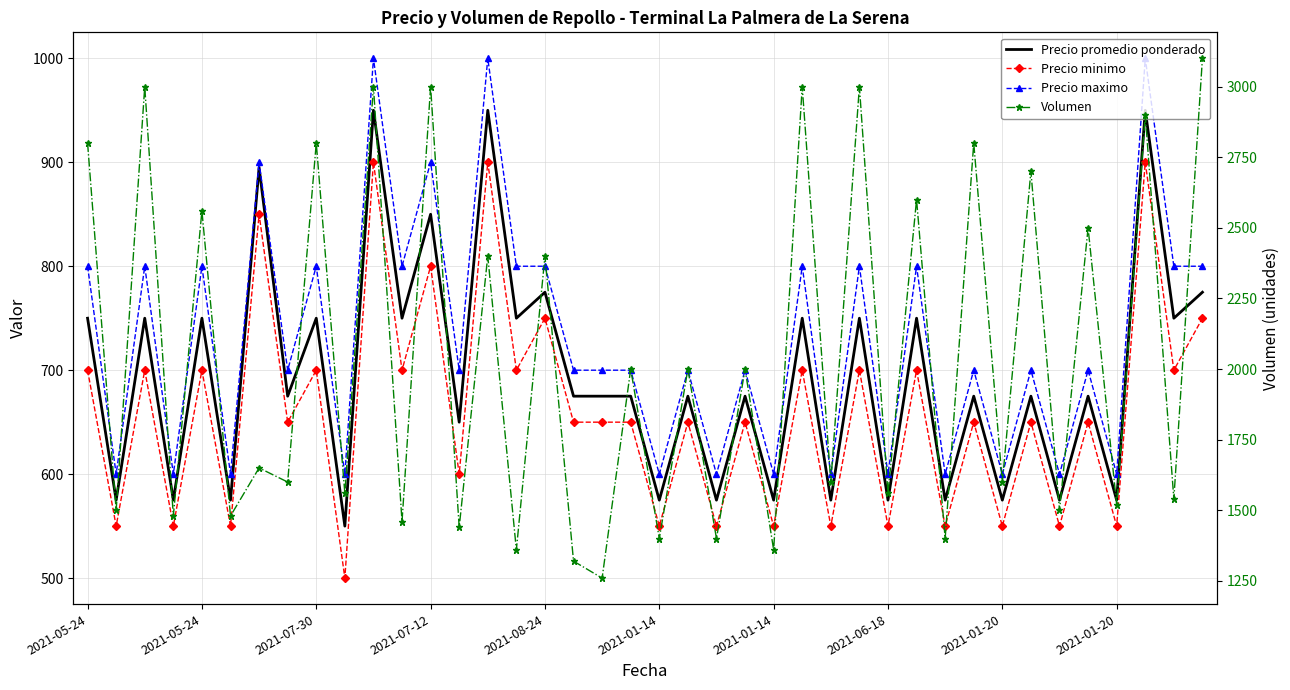

What is the difference between the maximum and second lowest values in the Volumen series?

1780